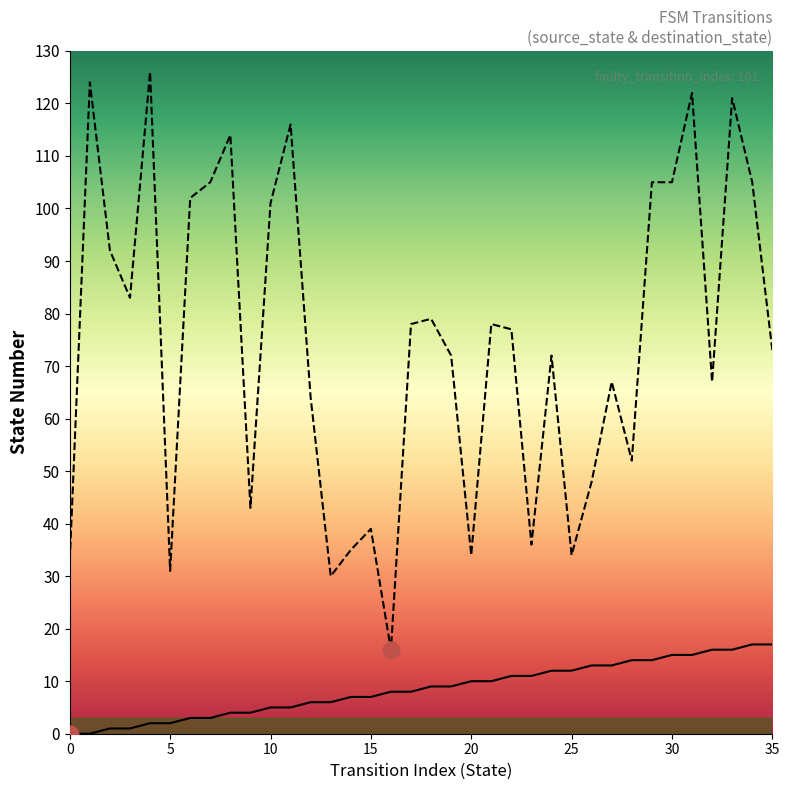

Is it true that source_state equals 14 at 29?

True